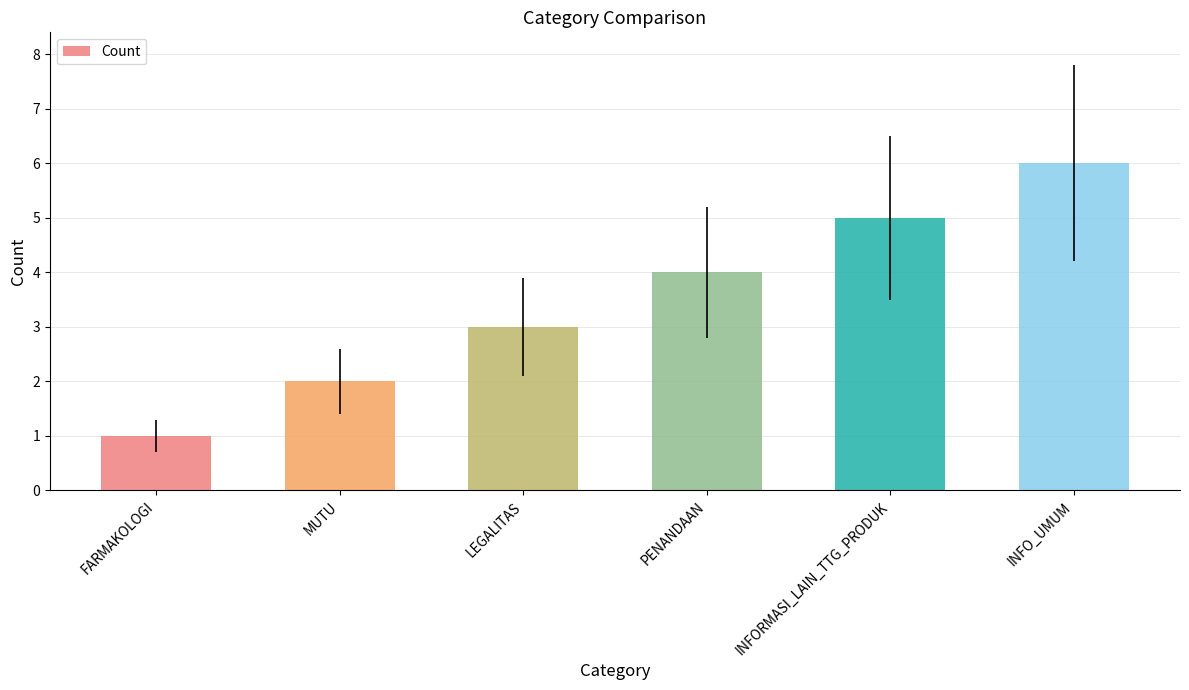

What is the approximate value at LEGALITAS?

3